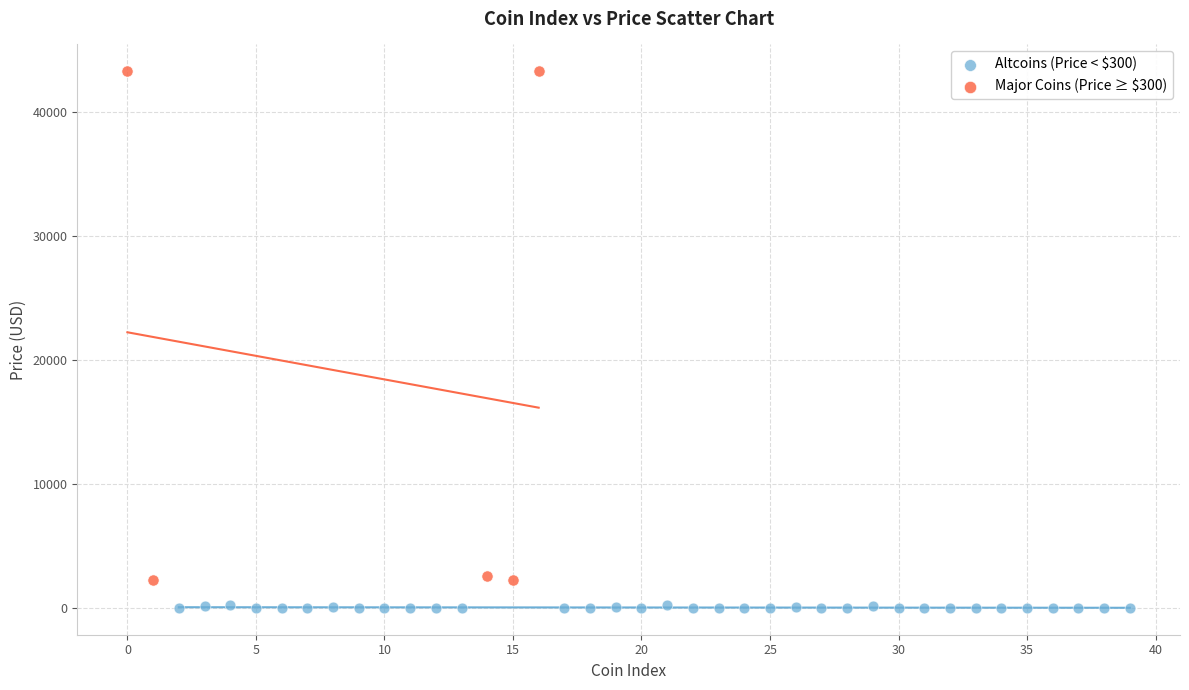

Which series contains the lowest Y value?

Altcoins (Price < $300)